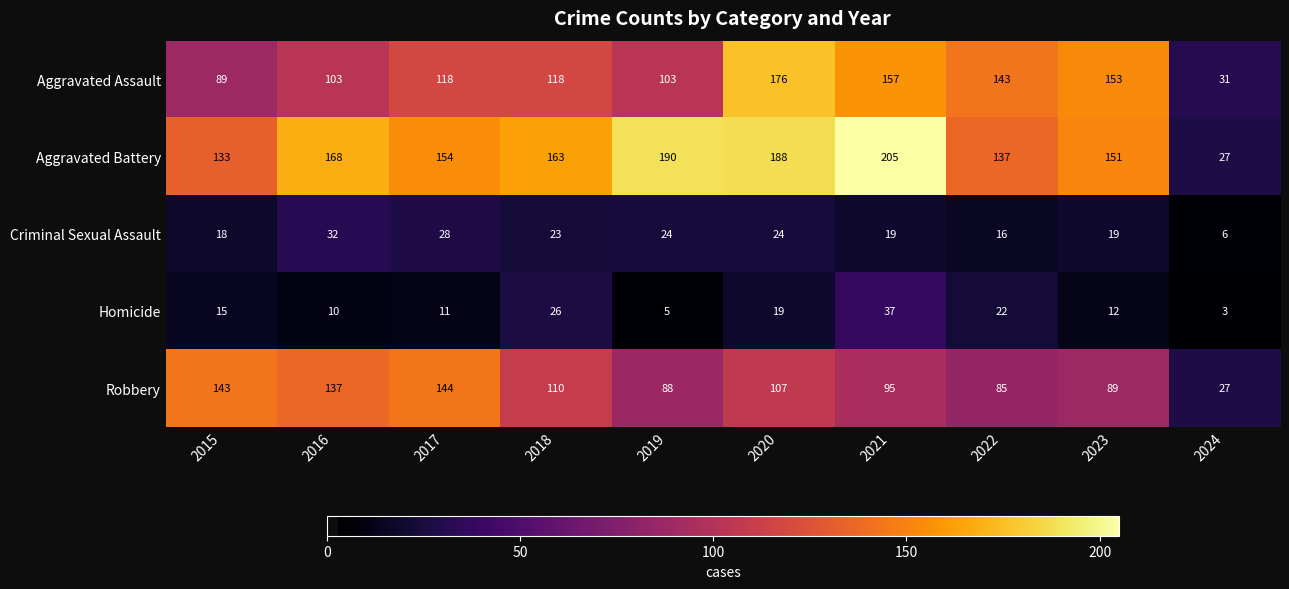

At which label does Robbery first exceed 107?

2015